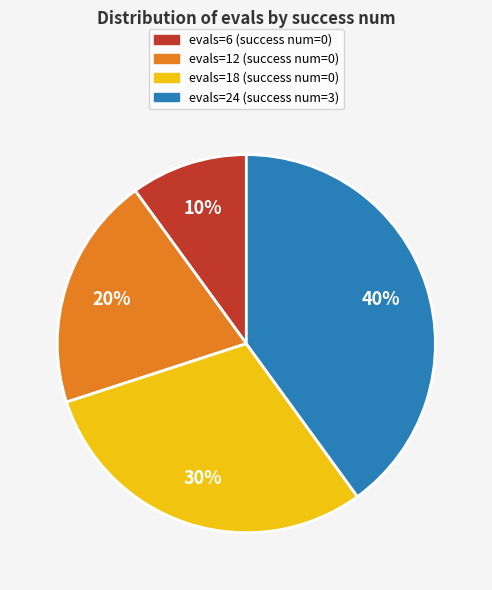

To the nearest percent, what is the average slice percentage?

25%